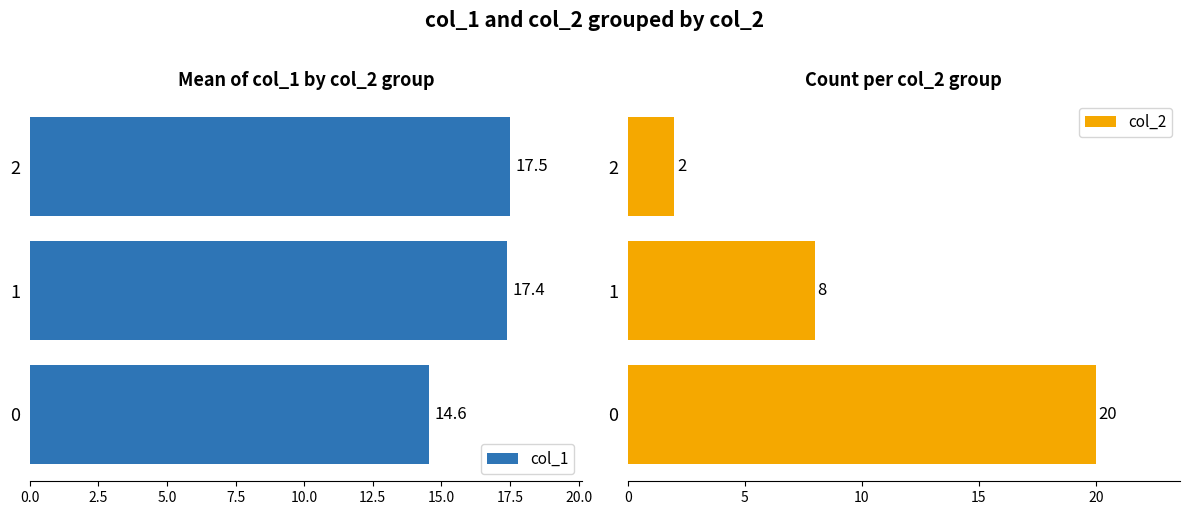

What is the difference between the second highest and minimum values in the col_1 series?

2.8